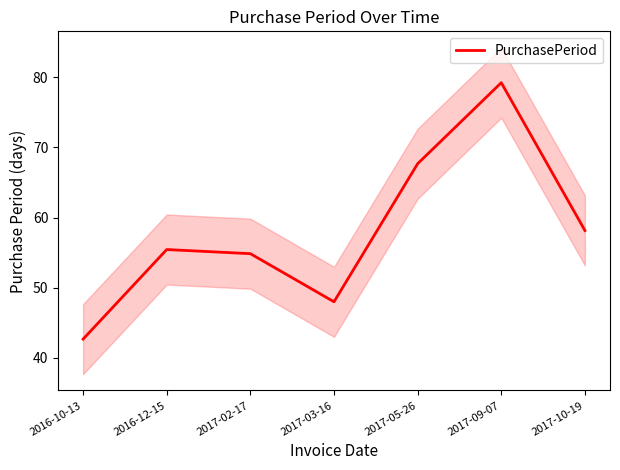

True or false: the data shows 48.0 at 2017-03-16.

True